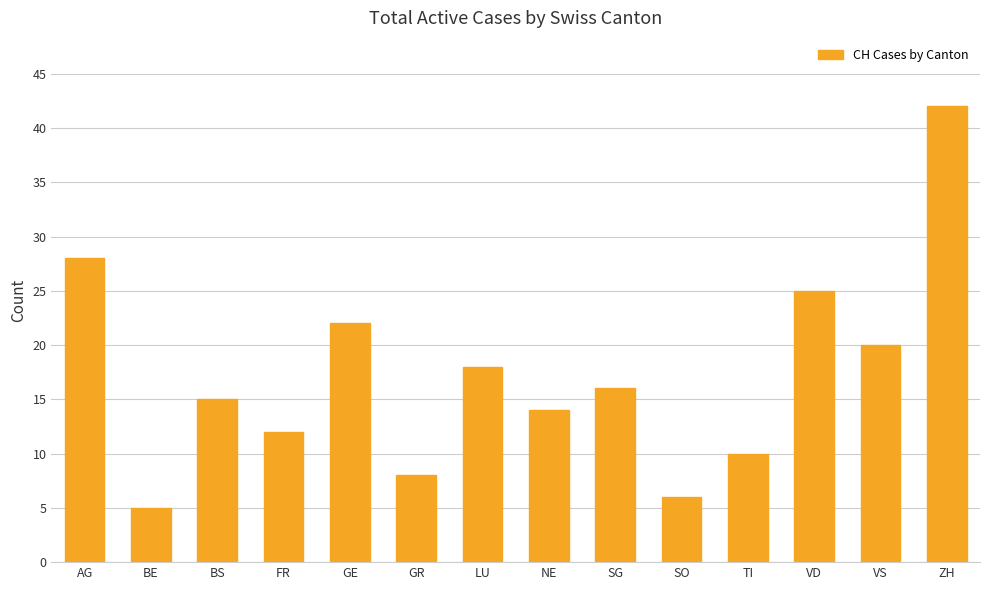

What is the value of the 10th bar from the left?

6